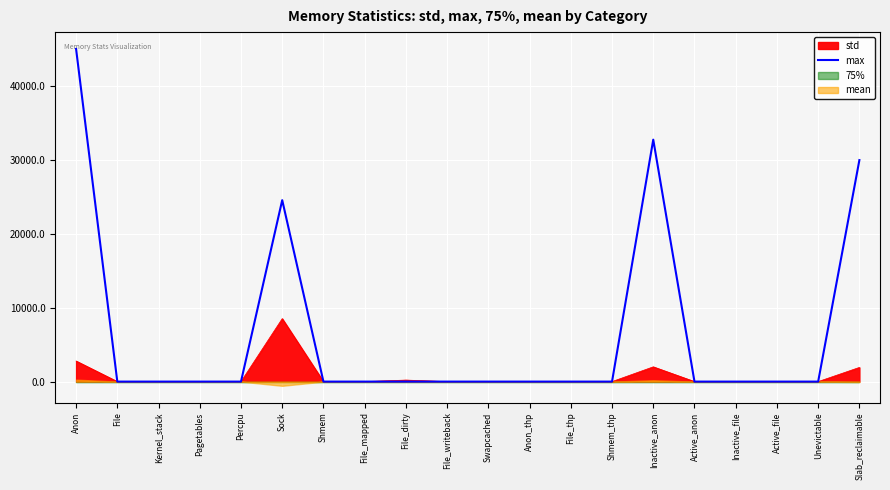

How many interior local peaks (higher than both neighbors) does the data have?

2